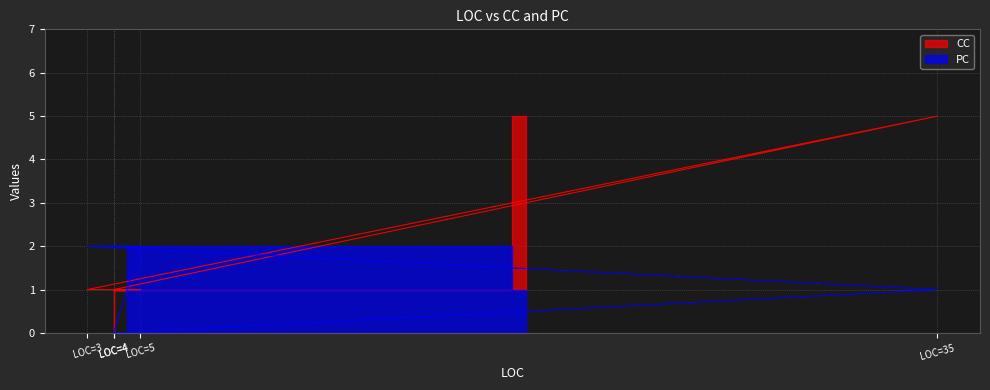

The value of CC at LOC=35 is 5. True or false?

True